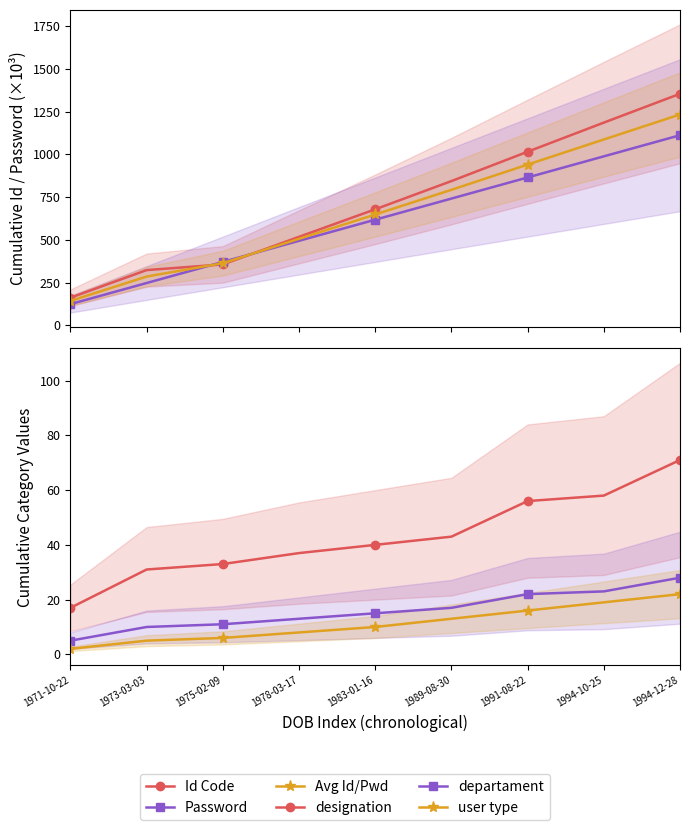

What is the greatest value displayed?

1354.5